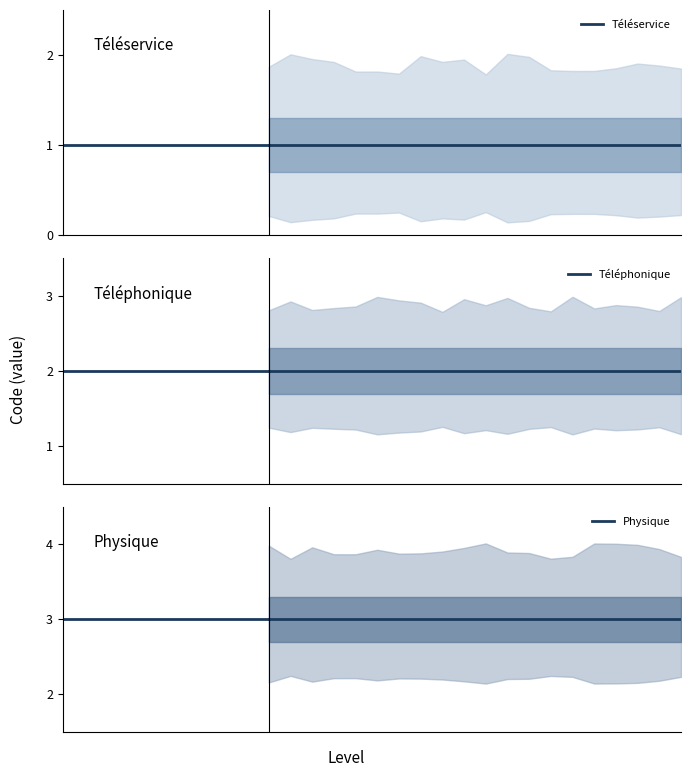

Which series has the largest total across all categories?

Physique